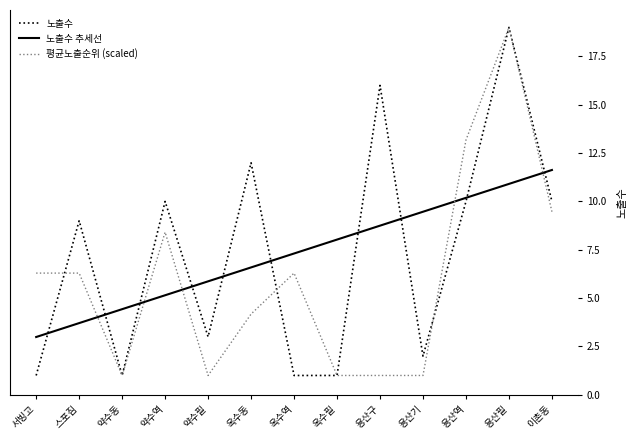

Reading left to right, extract all data points from this chart.

노출수: 서빙고=1.0	스포짐=9.0	약수동=1.0	약수역=10.0	약수필=3.0	옥수동=12.0	옥수역=1.0	옥수필=1.0	용산구=16.0	용산기=2.0	용산역=10.0	용산필=19.0	이촌동=10.0
노출수 추세선: 서빙고=3.0	스포짐=3.7	약수동=4.4	약수역=5.1	약수필=5.9	옥수동=6.6	옥수역=7.3	옥수필=8.0	용산구=8.7	용산기=9.5	용산역=10.2	용산필=10.9	이촌동=11.6
평균노출순위 (scaled): 서빙고=6.3	스포짐=6.3	약수동=1.0	약수역=8.4	약수필=1.0	옥수동=4.2	옥수역=6.3	옥수필=1.0	용산구=1.0	용산기=1.0	용산역=13.2	용산필=19.0	이촌동=9.5